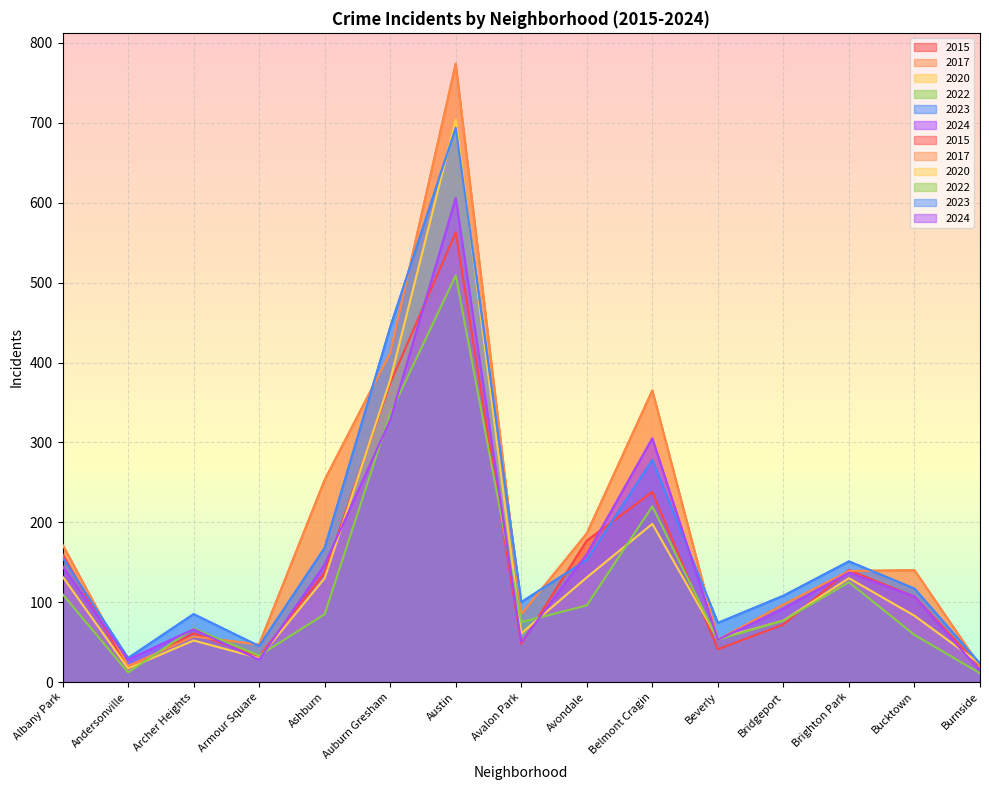

What is the difference between the maximum and second lowest values in the 2015 series?

544